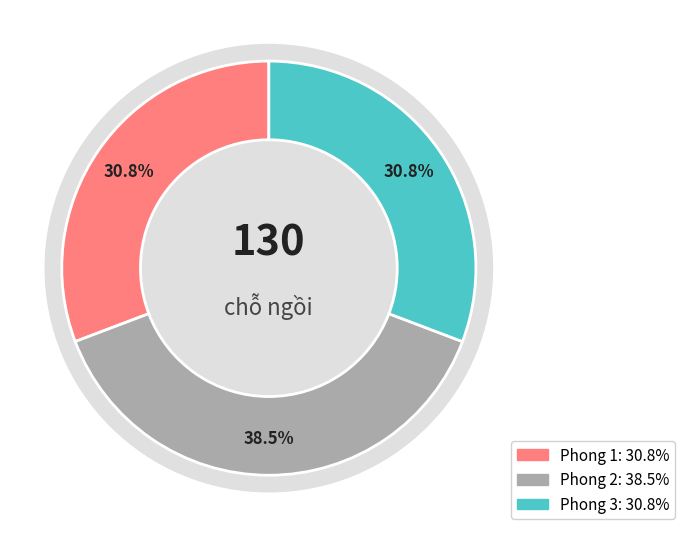

Approximately how many times larger is the value at Phong 1 compared to Phong 2?

0.8